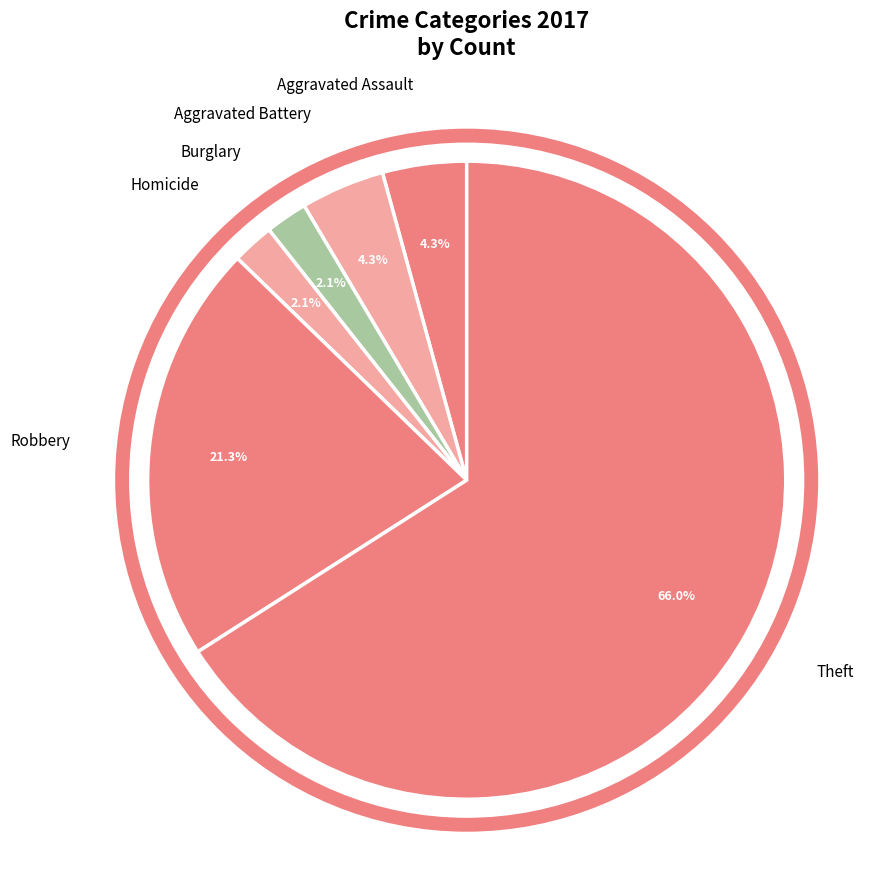

Which slice represents more than half of the pie?

Theft